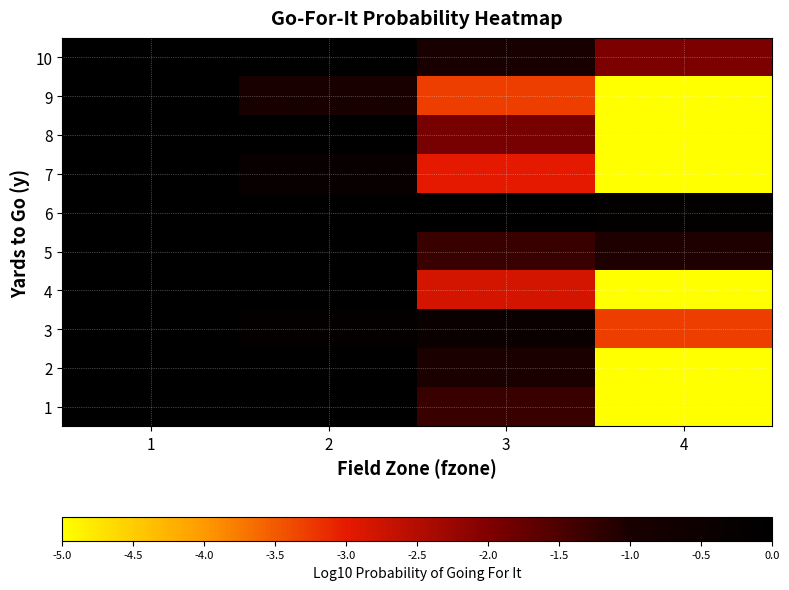

How many series are shown in this chart?

10